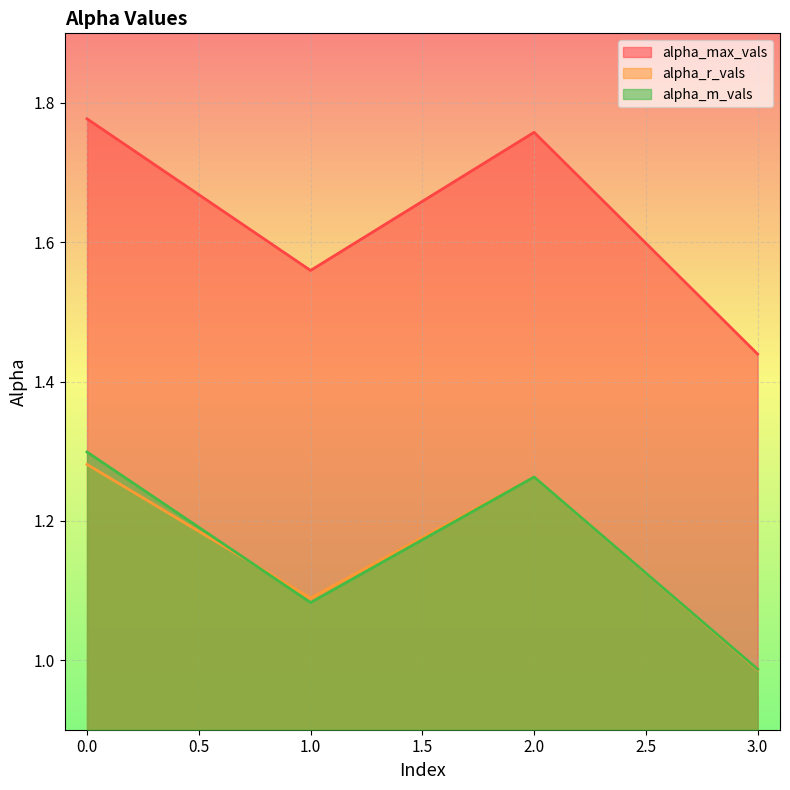

At which label is alpha_r_vals closest to 1?

3.0